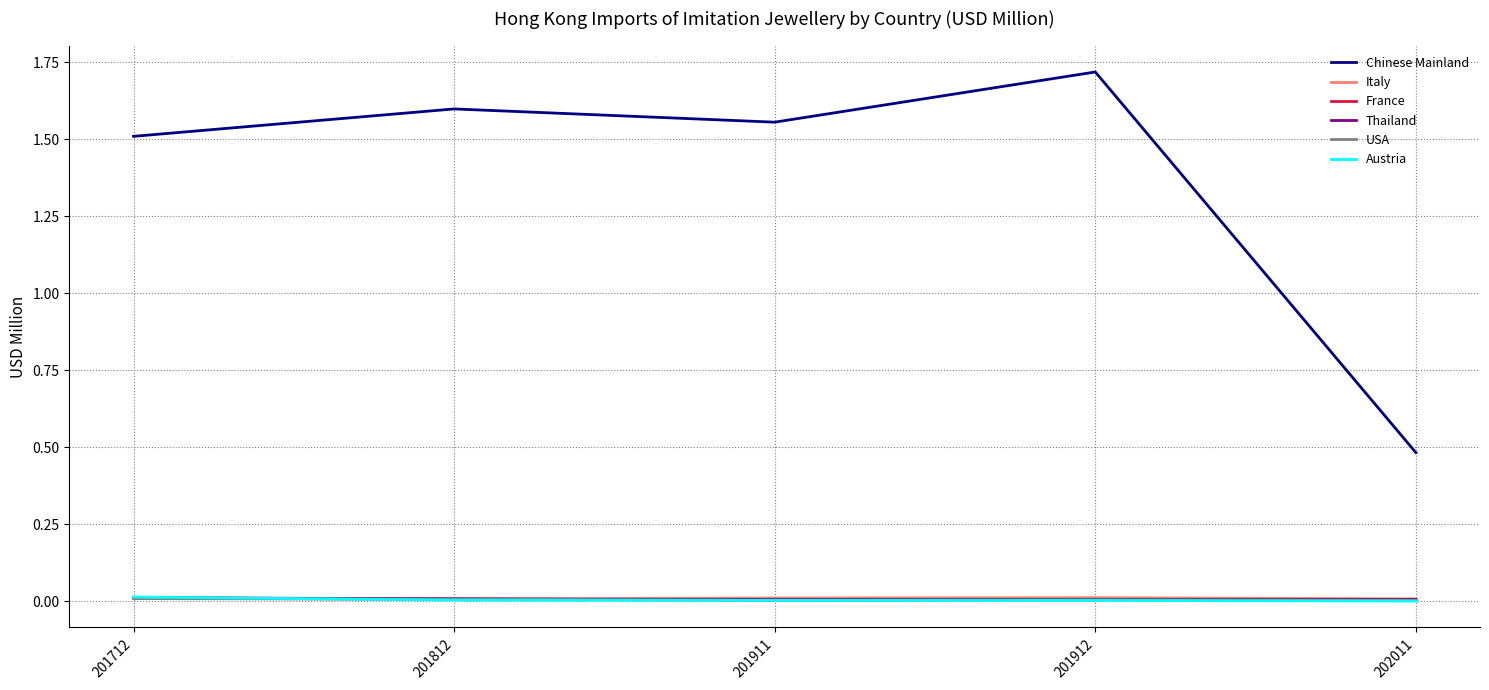

True or false: Italy and Chinese Mainland intersect in this chart.

False